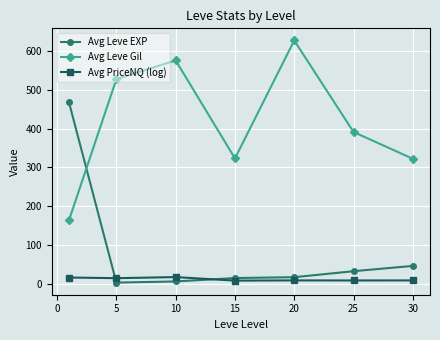

What are all the series names shown in the legend?

Avg Leve EXP, Avg Leve Gil, Avg PriceNQ (log)